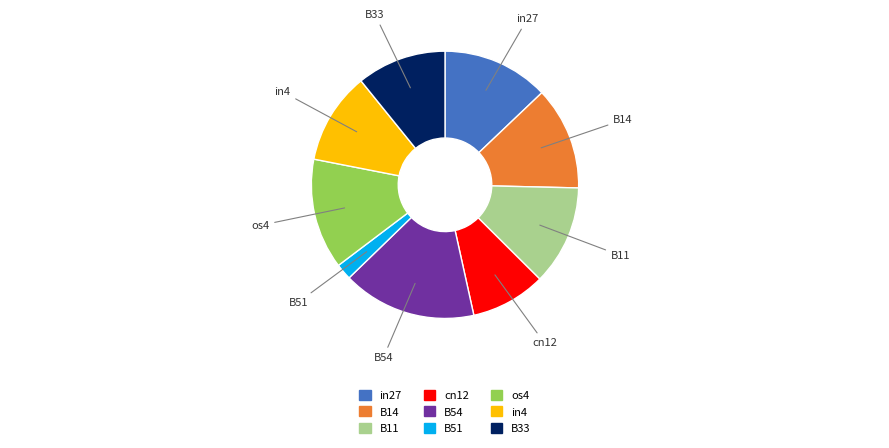

Is it true that B54 is 16% of the pie?

True